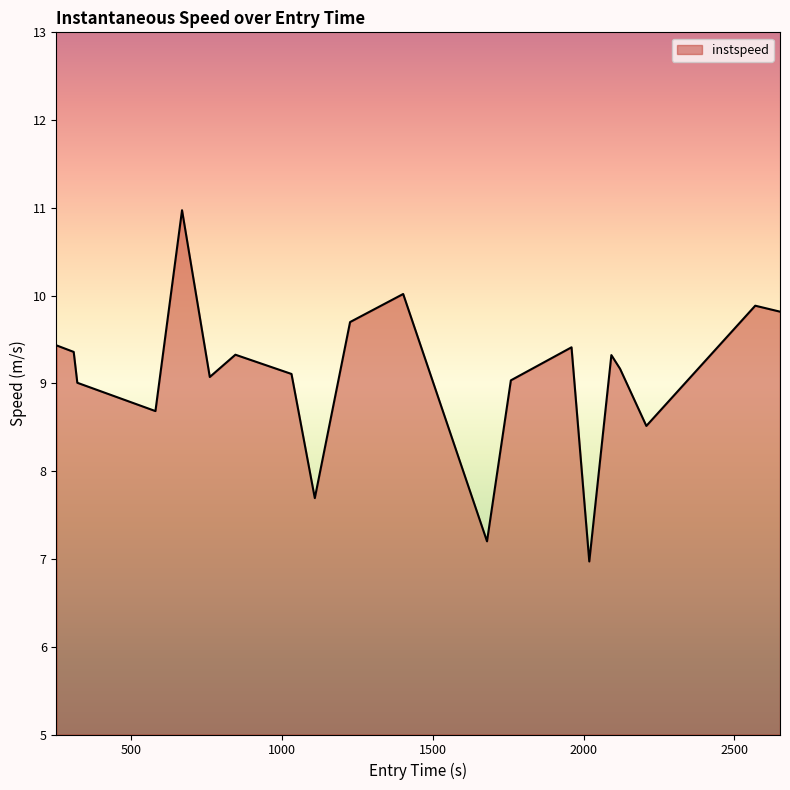

What is the difference between the maximum and minimum values?

4.0